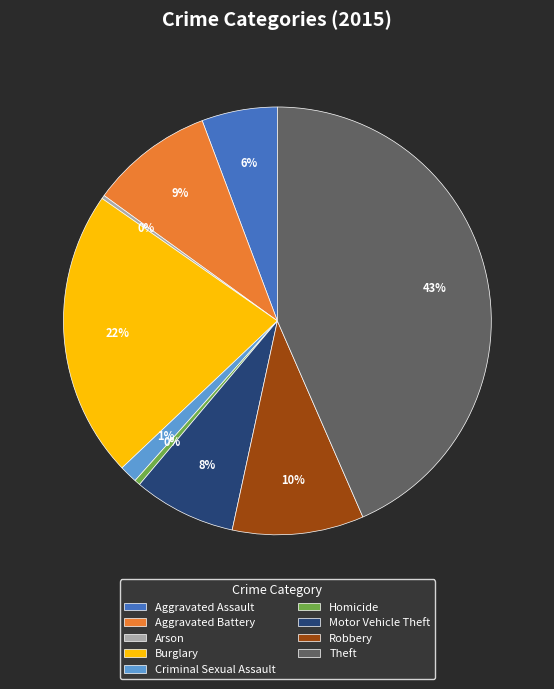

Is it true that Burglary is 14% of the pie?

False